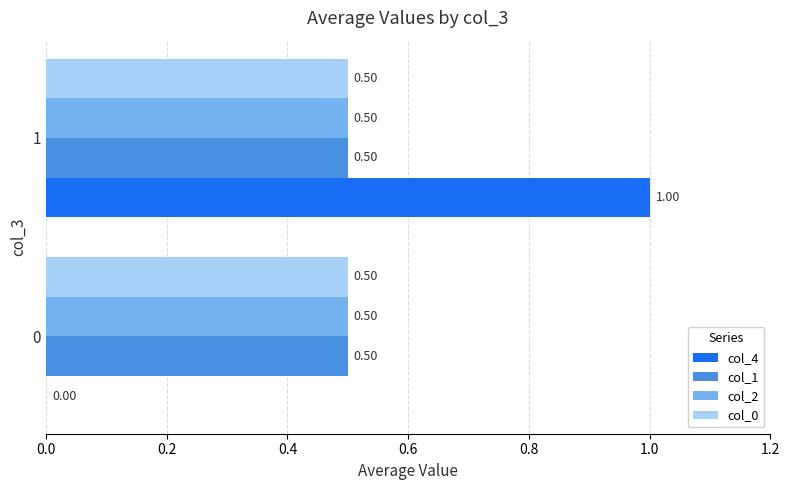

Which series changed the most between 0 and 1?

col_4